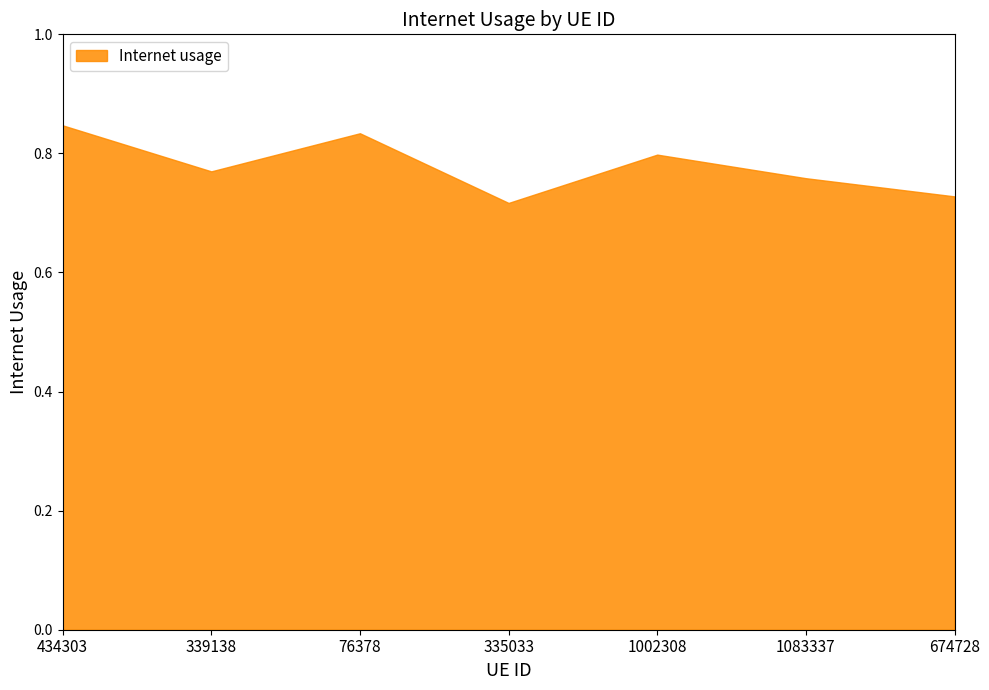

At which category does the data reach its first local peak?

76378